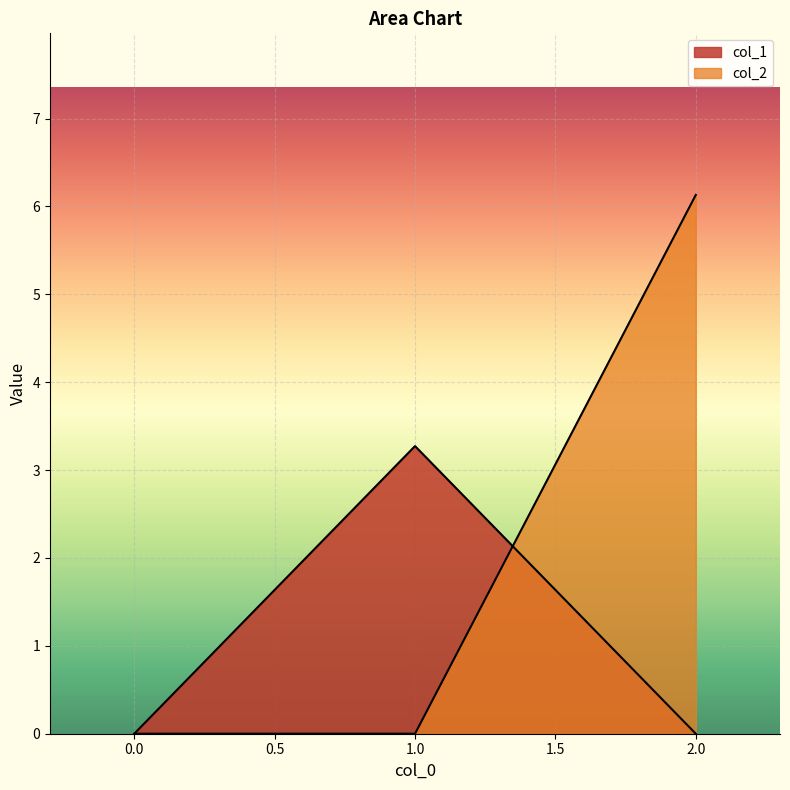

What is the difference between the maximum and second lowest values in the col_2 series?

6.1